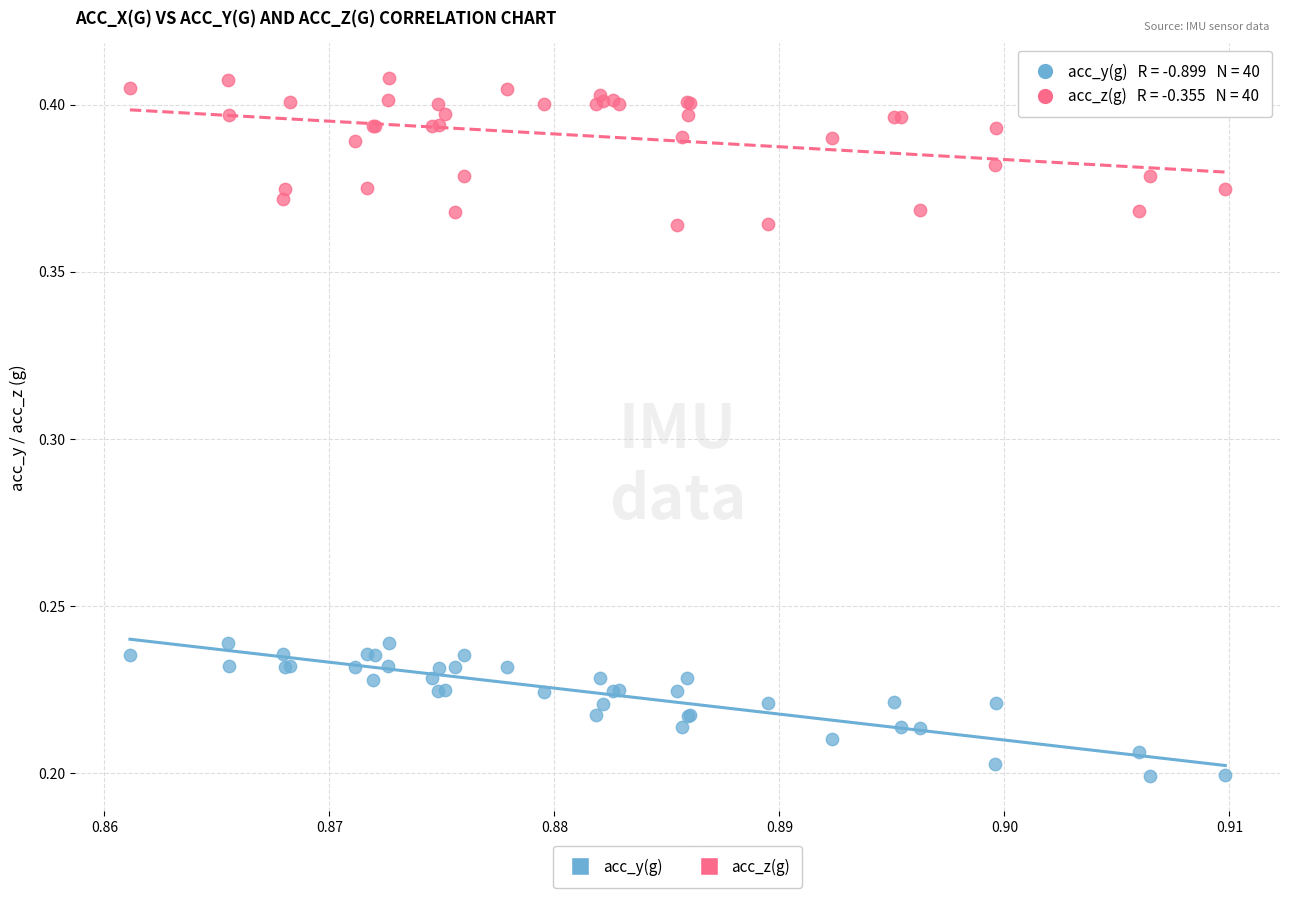

Which series reaches the minimum Y coordinate?

acc_y(g)